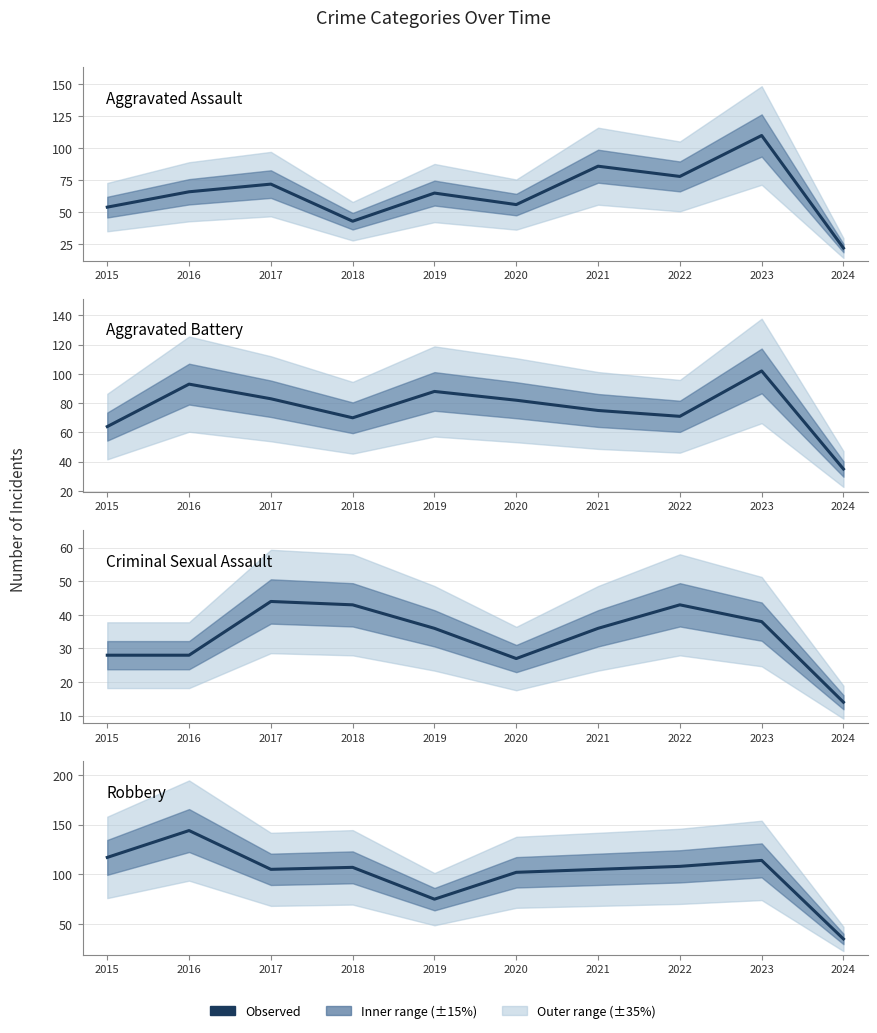

Which series changed the most between 2016 and 2023?

Aggravated Assault